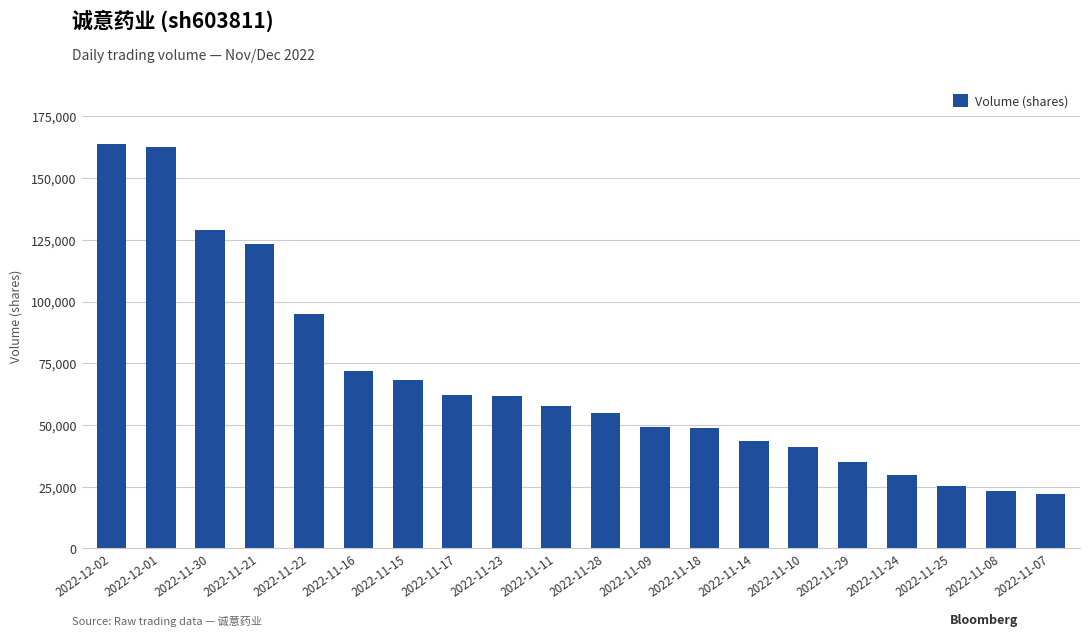

Where is the data nearest to the value 92916?

2022-11-22